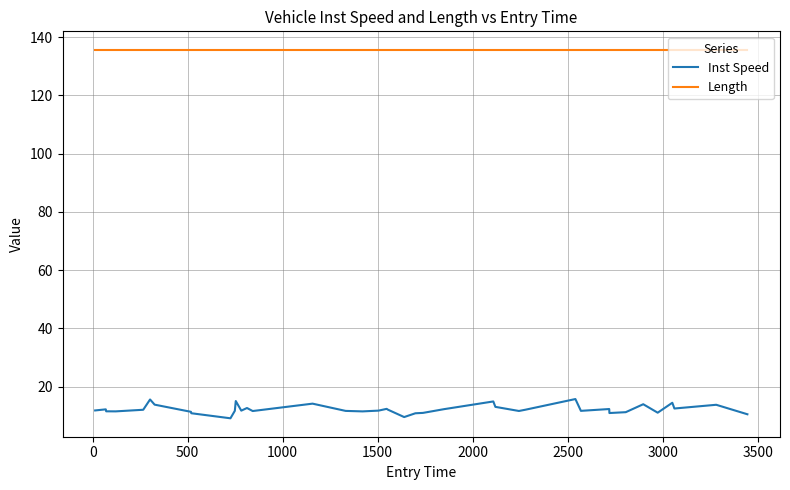

Rank the series by their maximum value, from lowest to highest.

Inst Speed, Length